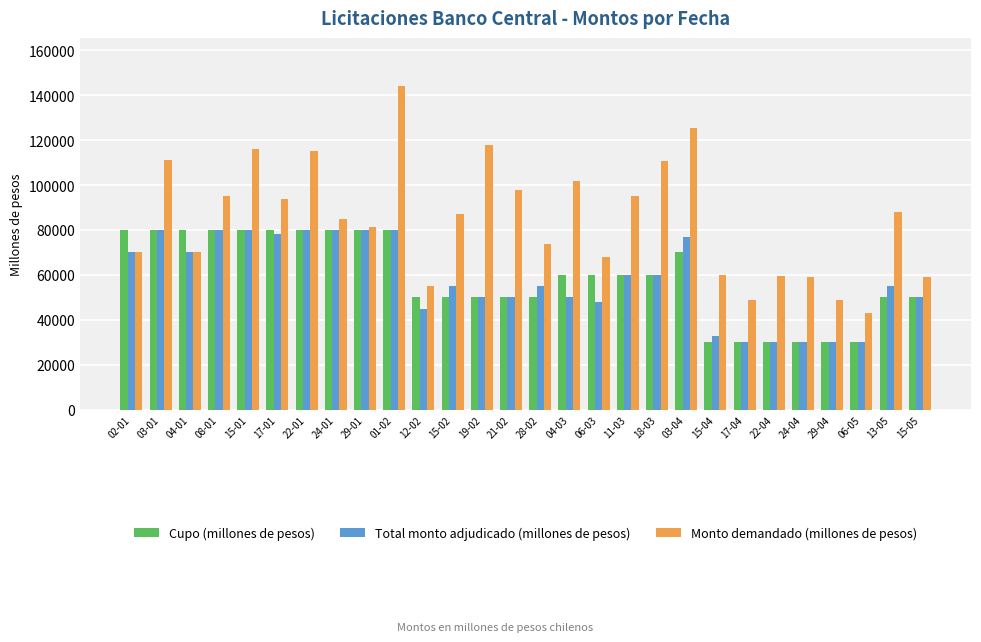

What position from the left is 17-04?

22